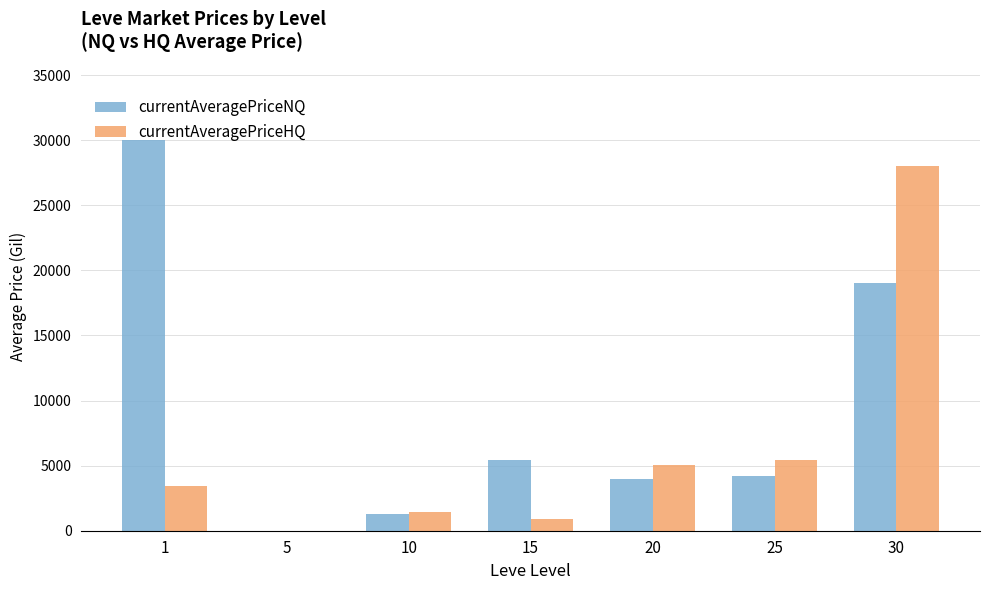

What is the total value across all series at 30?

47022.0